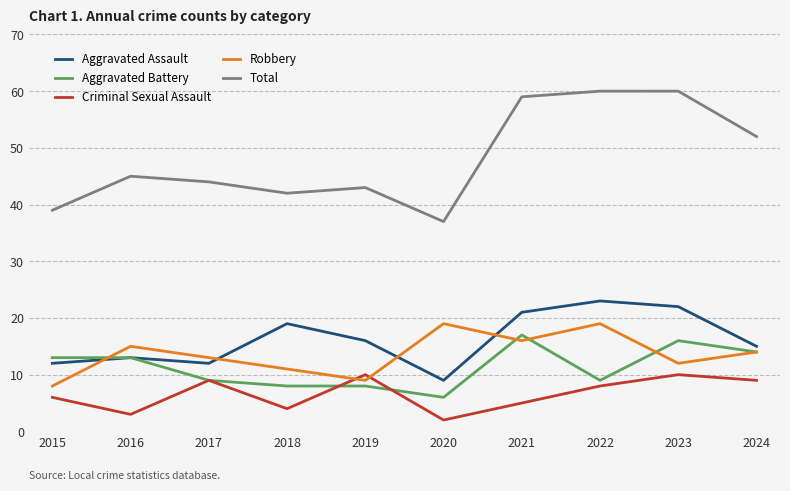

True or false: Aggravated Battery has a value of 17 at 2021.

True